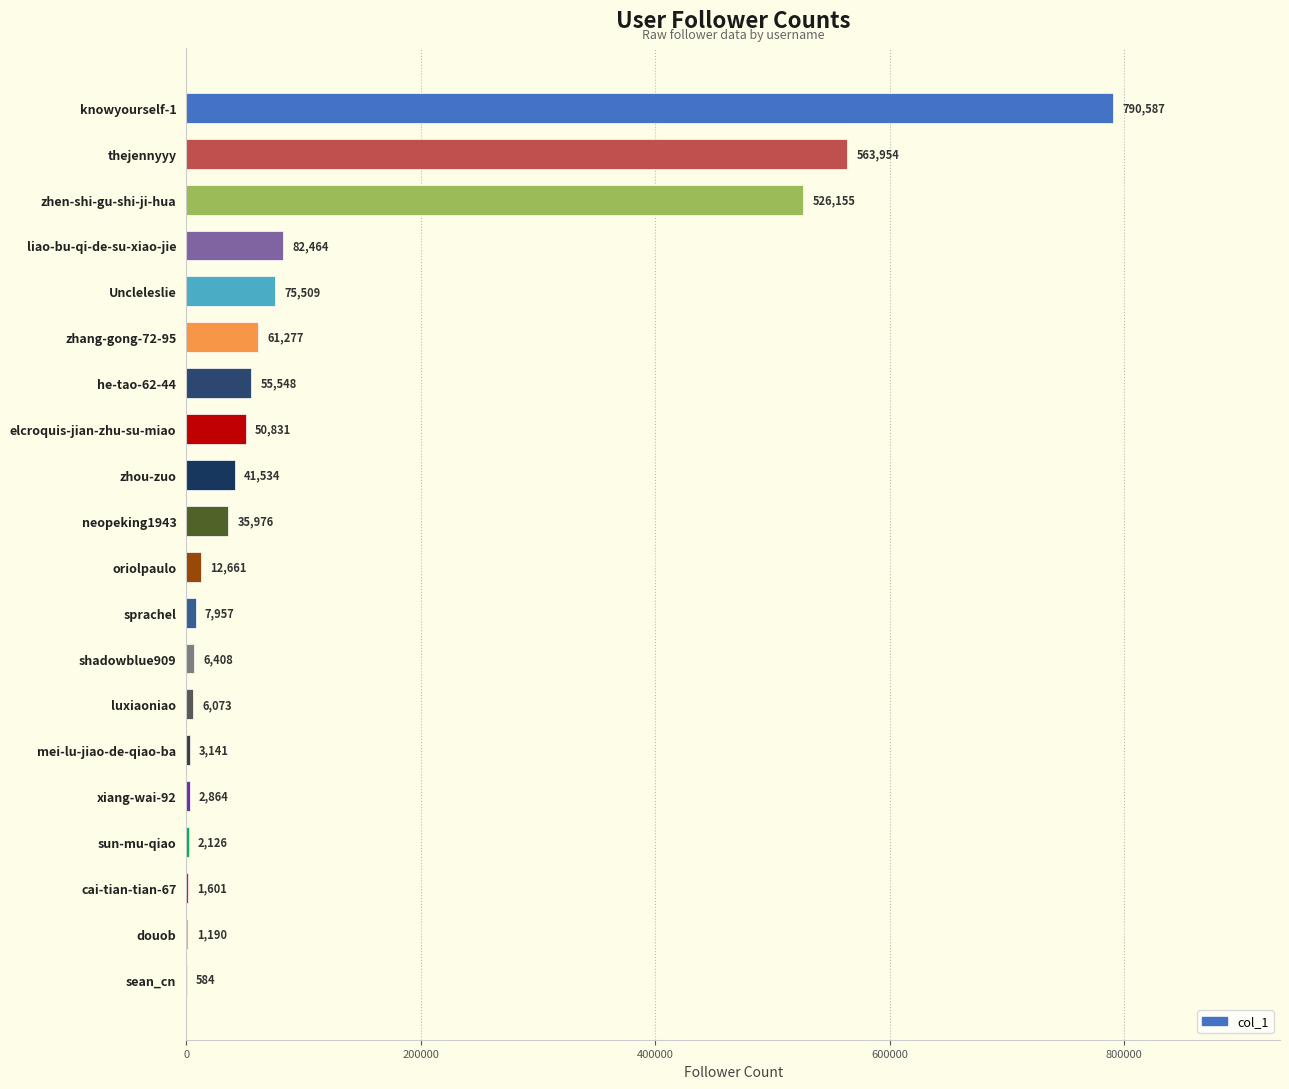

What is the average value?

116422